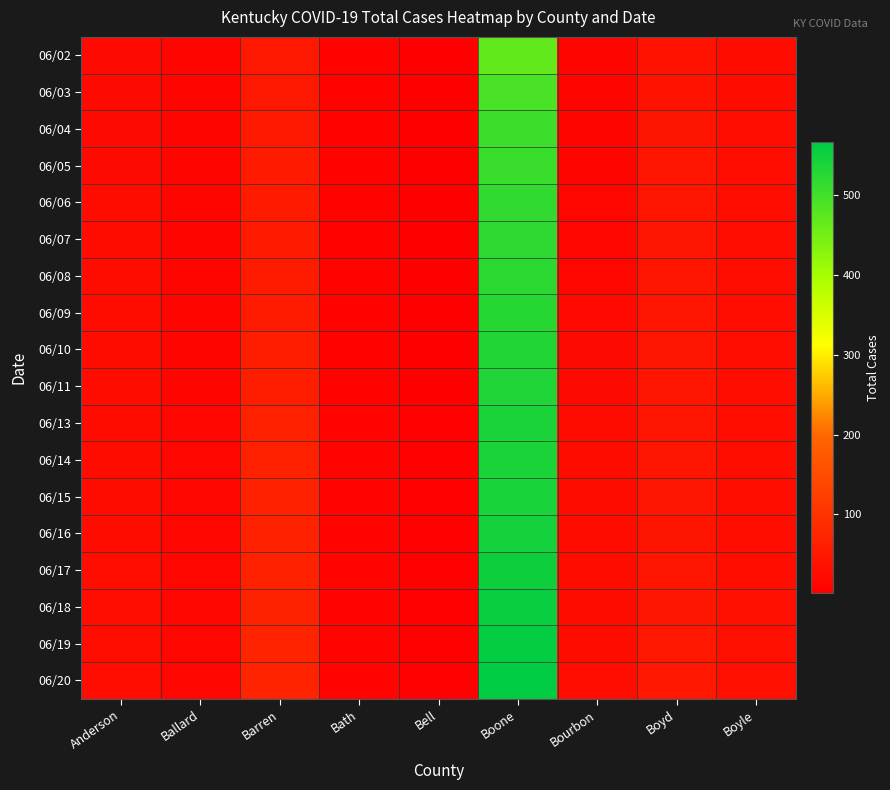

Reading right to left, list all the values displayed in this chart.

06/02: Boyle=26	Boyd=40	Bourbon=11	Boone=467	Bell=1	Bath=9	Barren=49	Ballard=12	Anderson=22
06/03: Boyle=26	Boyd=40	Bourbon=11	Boone=492	Bell=1	Bath=9	Barren=49	Ballard=12	Anderson=21
06/04: Boyle=28	Boyd=41	Bourbon=12	Boone=505	Bell=2	Bath=9	Barren=50	Ballard=12	Anderson=21
06/05: Boyle=28	Boyd=42	Bourbon=12	Boone=508	Bell=2	Bath=9	Barren=53	Ballard=12	Anderson=22
06/06: Boyle=28	Boyd=42	Bourbon=14	Boone=516	Bell=2	Bath=9	Barren=53	Ballard=13	Anderson=25
06/07: Boyle=28	Boyd=42	Bourbon=14	Boone=519	Bell=2	Bath=9	Barren=53	Ballard=13	Anderson=25
06/08: Boyle=28	Boyd=42	Bourbon=16	Boone=522	Bell=2	Bath=9	Barren=55	Ballard=13	Anderson=25
06/09: Boyle=28	Boyd=43	Bourbon=19	Boone=527	Bell=3	Bath=9	Barren=56	Ballard=13	Anderson=25
06/10: Boyle=28	Boyd=43	Bourbon=21	Boone=532	Bell=3	Bath=9	Barren=59	Ballard=13	Anderson=25
06/11: Boyle=28	Boyd=43	Bourbon=21	Boone=535	Bell=3	Bath=9	Barren=59	Ballard=13	Anderson=25
06/13: Boyle=30	Boyd=44	Bourbon=24	Boone=539	Bell=4	Bath=10	Barren=65	Ballard=14	Anderson=25
06/14: Boyle=30	Boyd=44	Bourbon=25	Boone=540	Bell=4	Bath=10	Barren=65	Ballard=14	Anderson=25
06/15: Boyle=30	Boyd=44	Bourbon=25	Boone=541	Bell=4	Bath=10	Barren=66	Ballard=14	Anderson=25
06/16: Boyle=30	Boyd=41	Bourbon=25	Boone=546	Bell=4	Bath=10	Barren=67	Ballard=14	Anderson=26
06/17: Boyle=30	Boyd=44	Bourbon=26	Boone=552	Bell=4	Bath=10	Barren=67	Ballard=14	Anderson=27
06/18: Boyle=31	Boyd=45	Bourbon=26	Boone=557	Bell=4	Bath=10	Barren=68	Ballard=14	Anderson=27
06/19: Boyle=31	Boyd=47	Bourbon=26	Boone=561	Bell=4	Bath=10	Barren=70	Ballard=14	Anderson=27
06/20: Boyle=31	Boyd=48	Bourbon=27	Boone=566	Bell=4	Bath=10	Barren=70	Ballard=14	Anderson=27